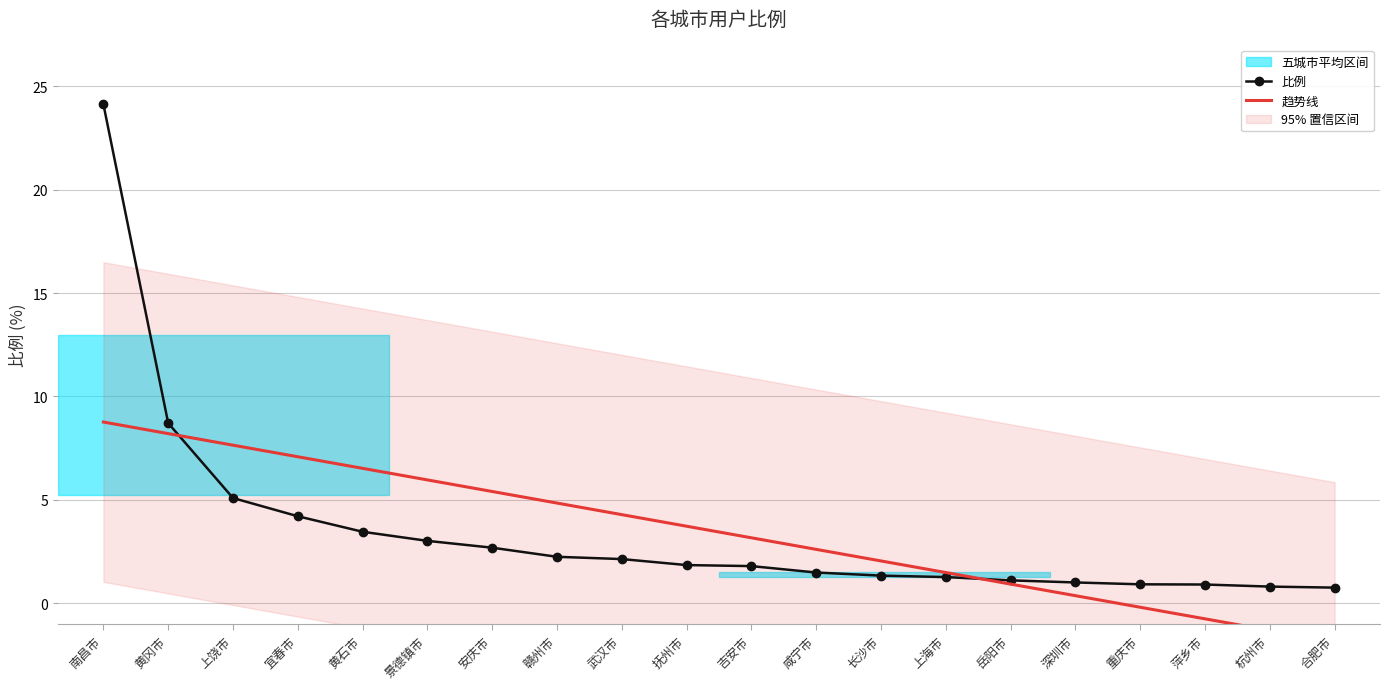

True or false: 趋势线 has a value of 6.5 at 黄石市.

True